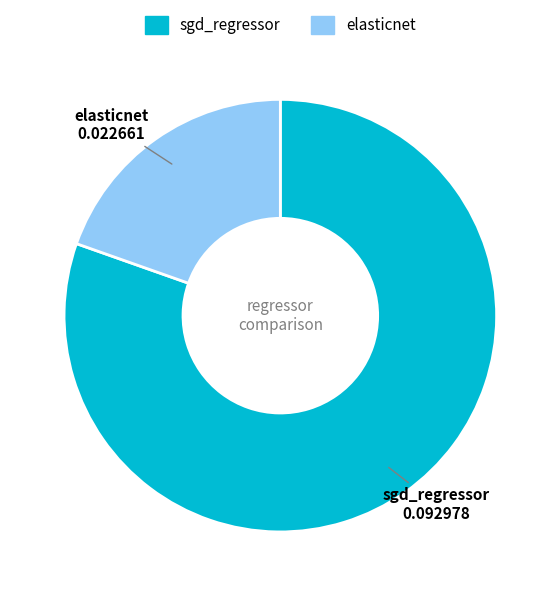

Count the number of slices in the pie.

2